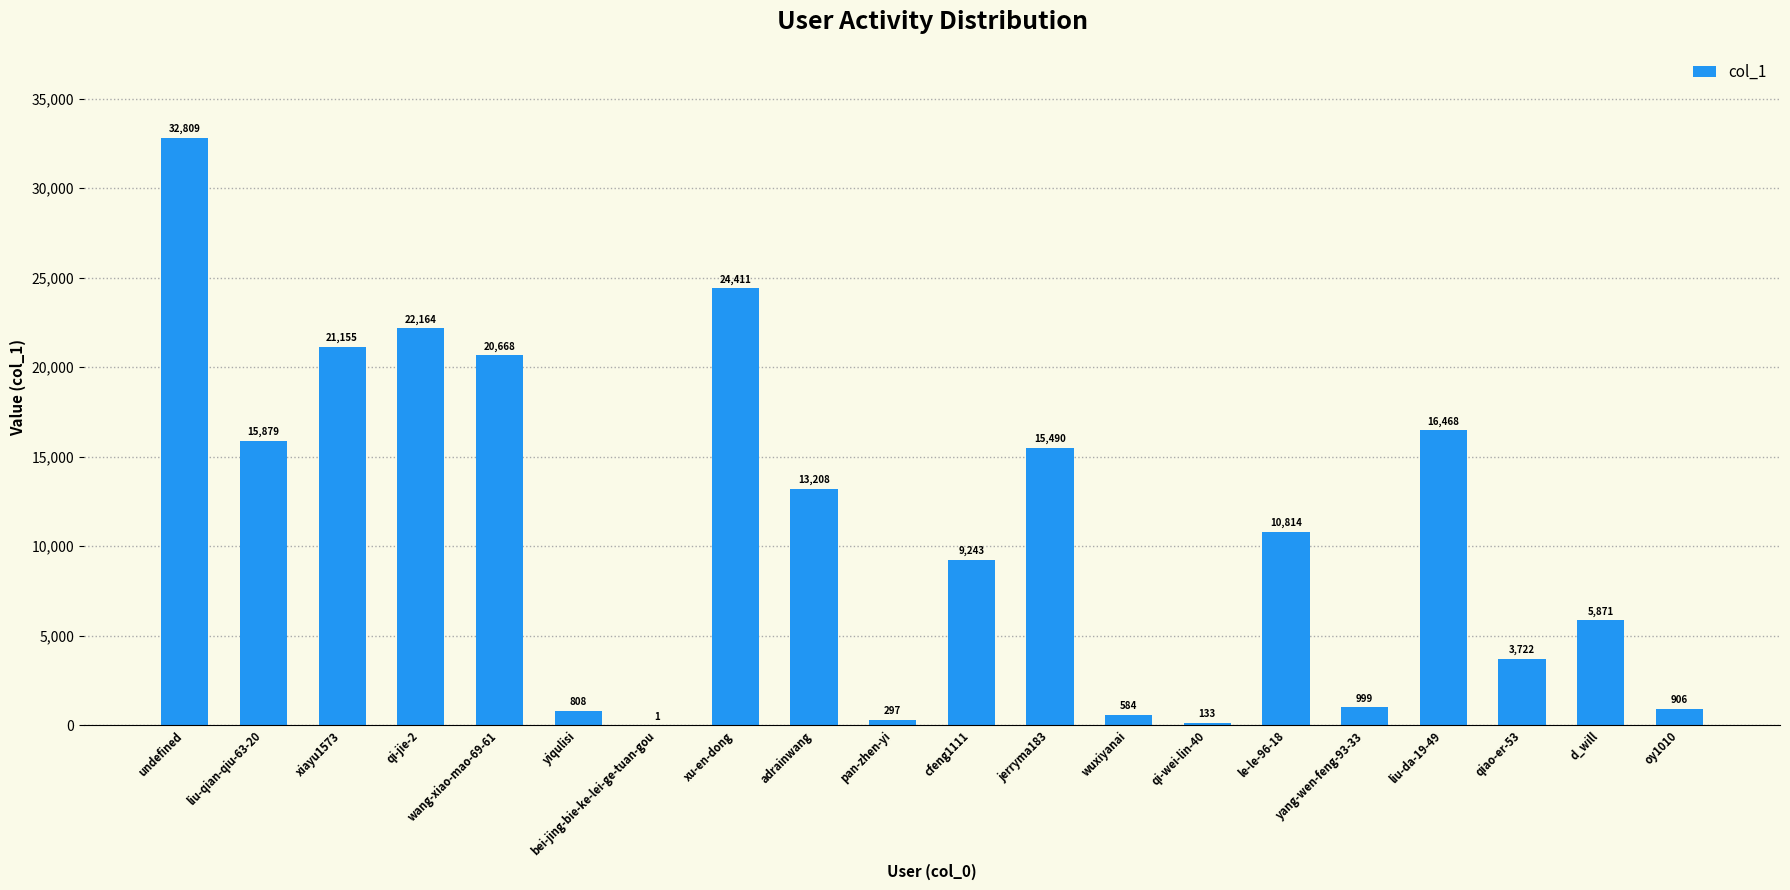

Is it true that the value at qi-wei-lin-40 is 133?

True